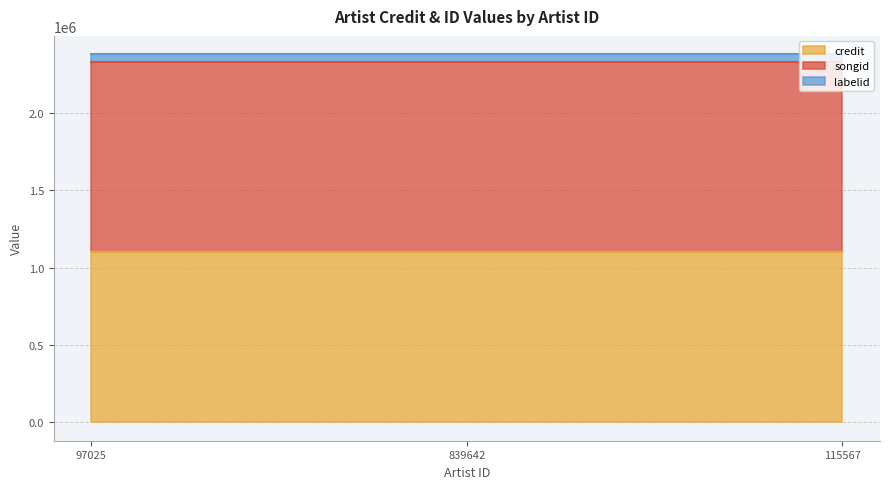

At 97025, list the series in order from largest to smallest.

songid, credit, labelid